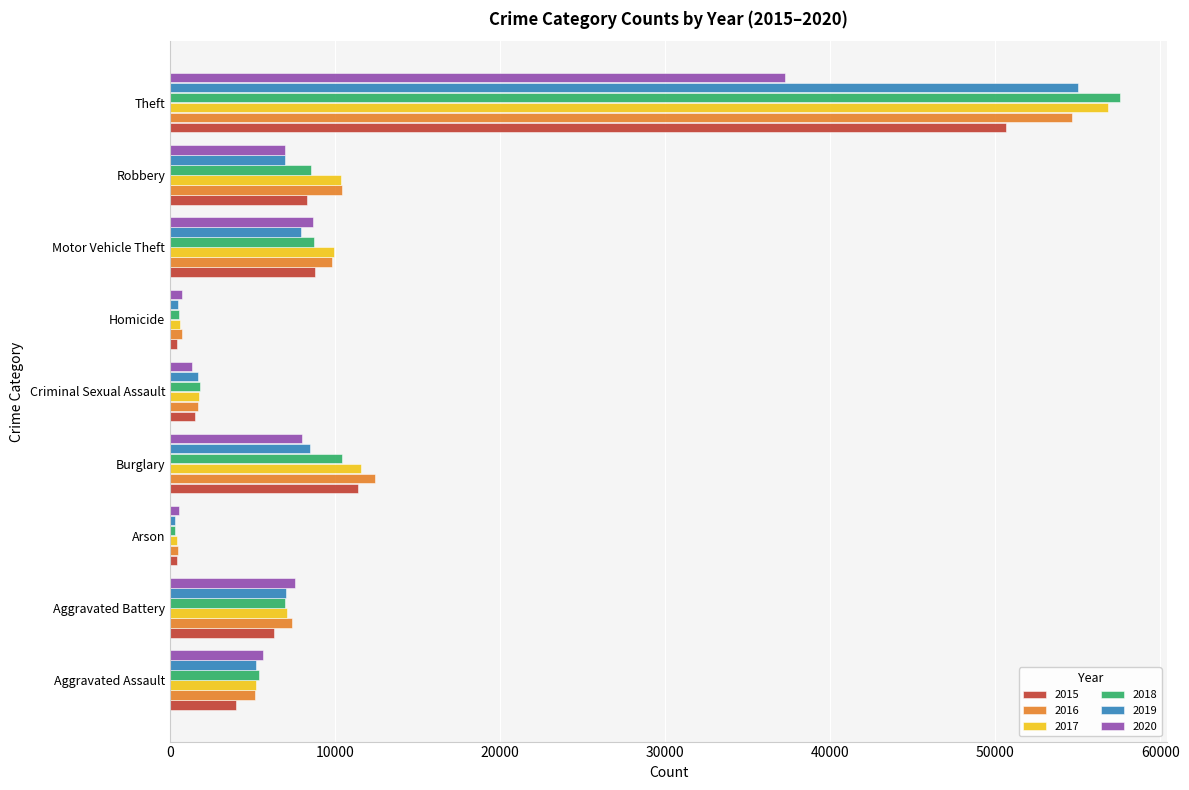

What is the greatest value displayed?

57554